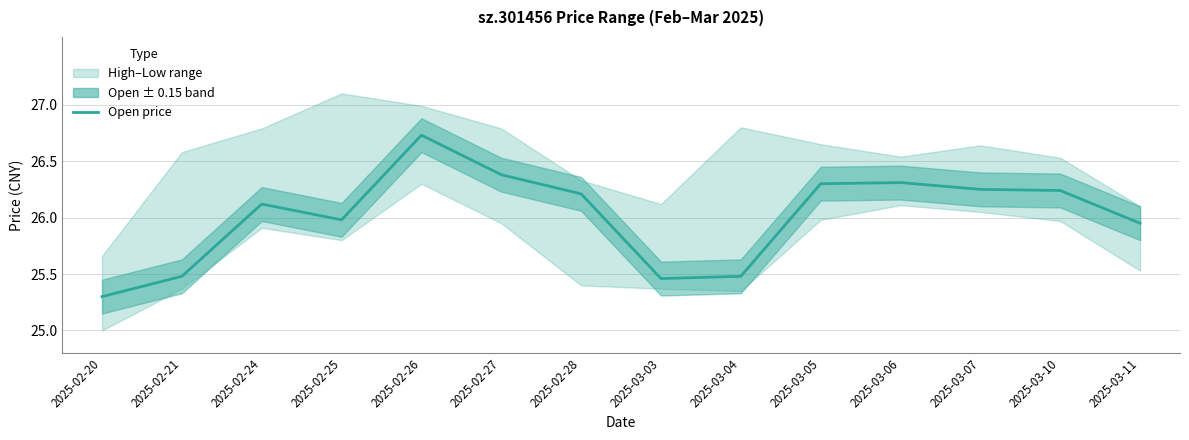

Does the chart have visible grid lines?

Yes